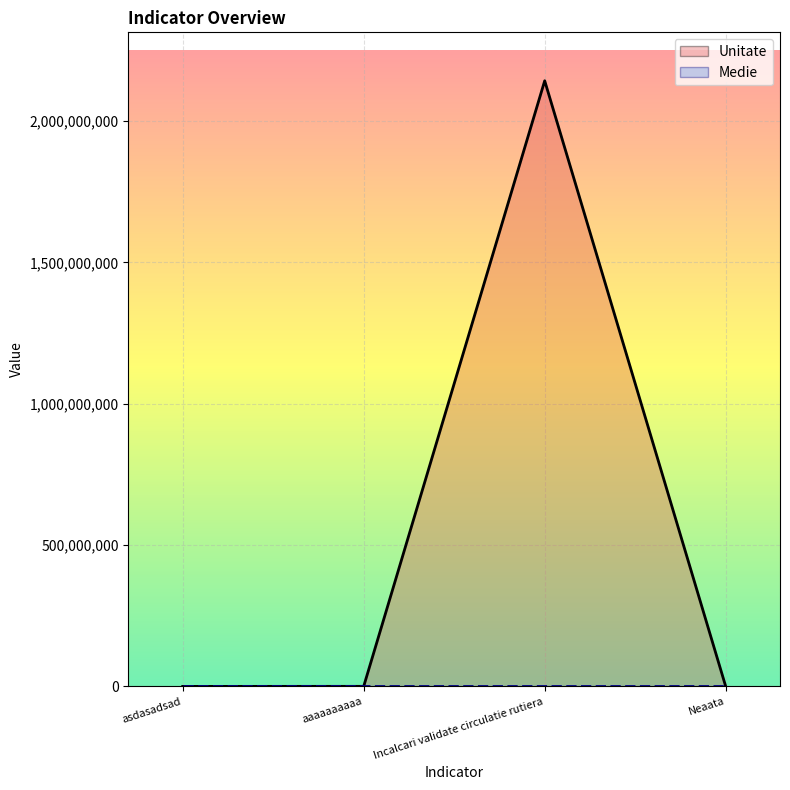

Is it true that the value at Neaata is 31?

False